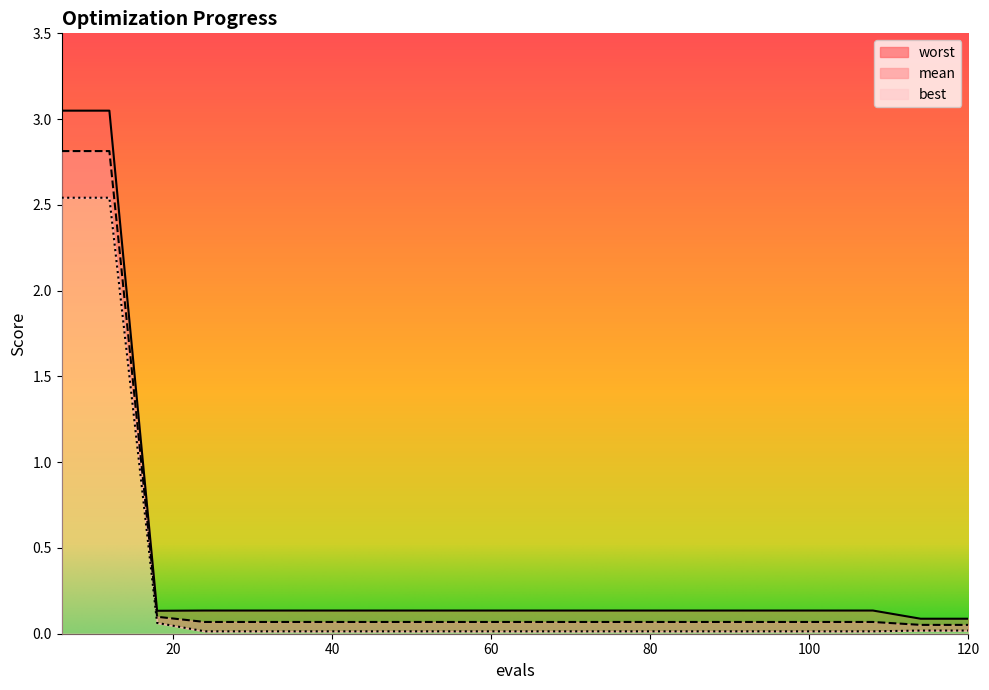

True or false: best and worst intersect in this chart.

False